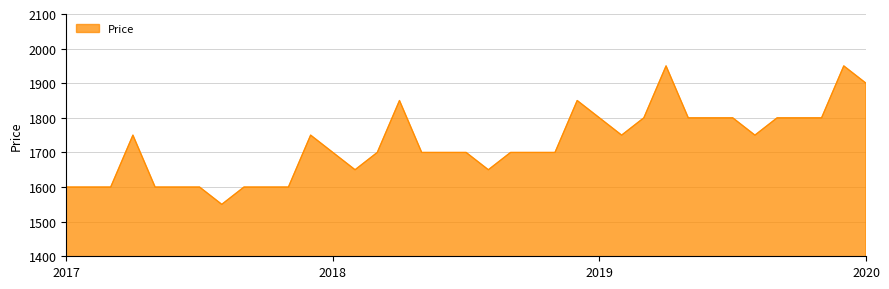

What is the difference between the maximum and minimum values?

400